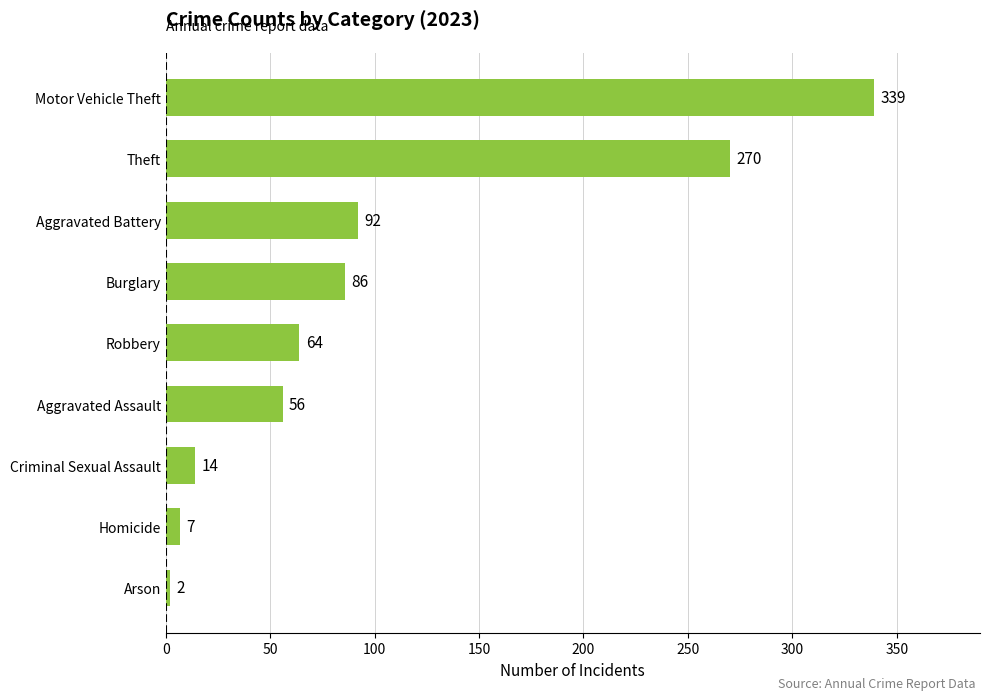

Between Criminal Sexual Assault and Theft, which is larger?

Theft